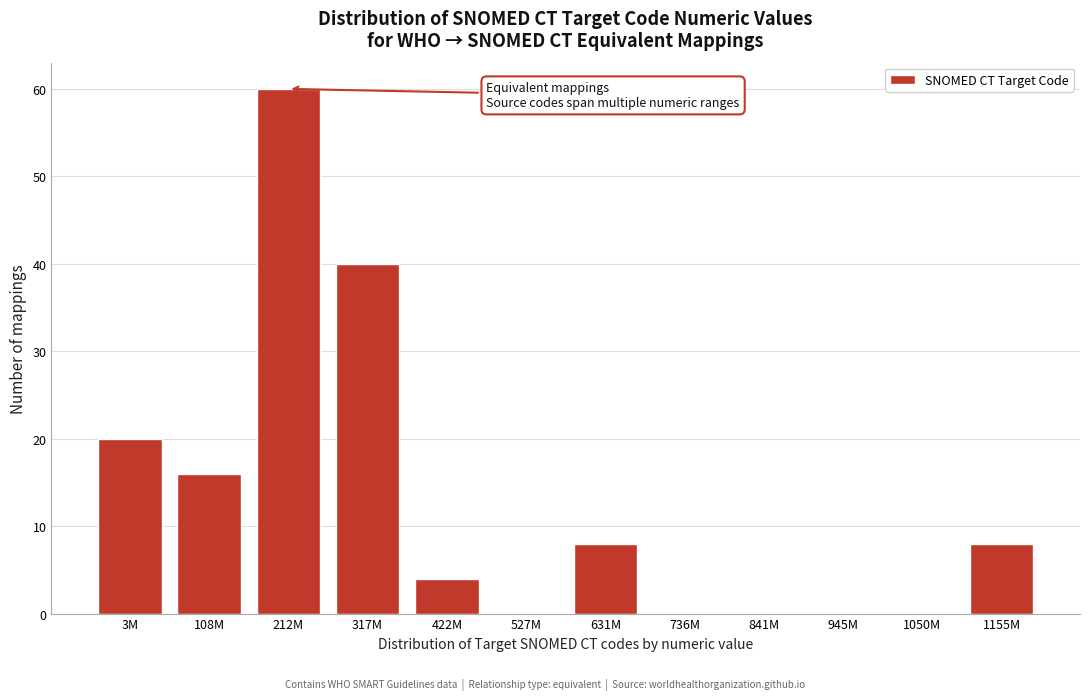

Reading right to left, transcribe all the data shown in this chart.

1155M=8	1050M=0	945M=0	841M=0	736M=0	631M=8	527M=0	422M=4	317M=40	212M=60	108M=16	3M=20